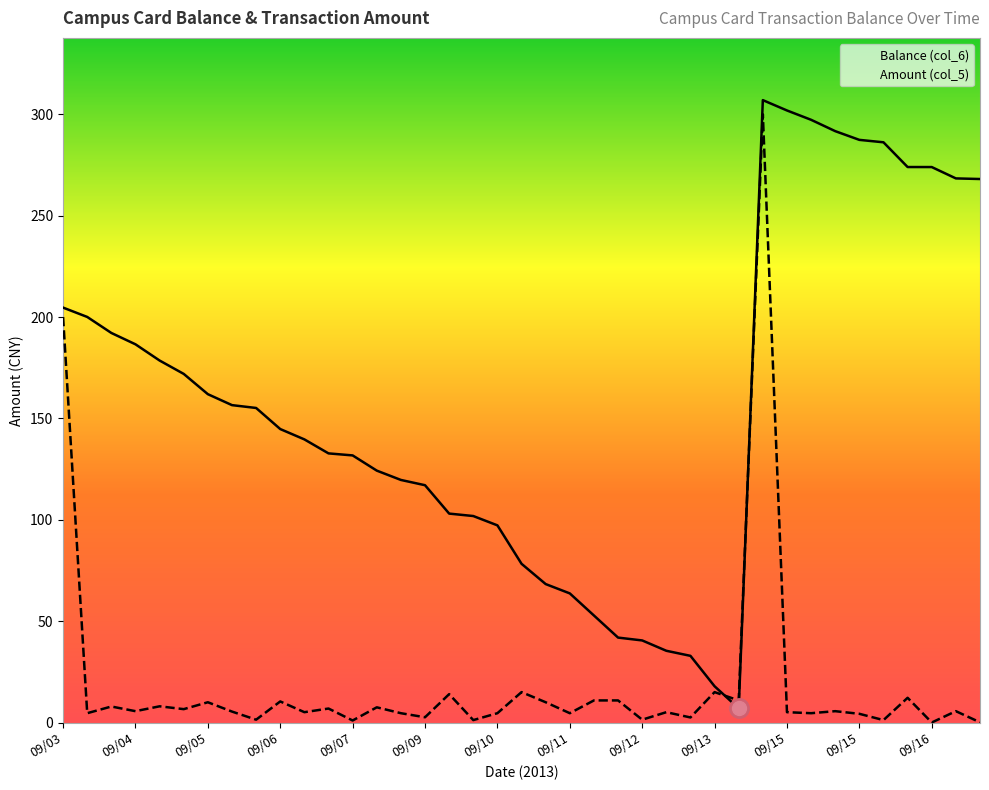

True or false: Amount (col_5) has a value of 0.1 at 38.

True